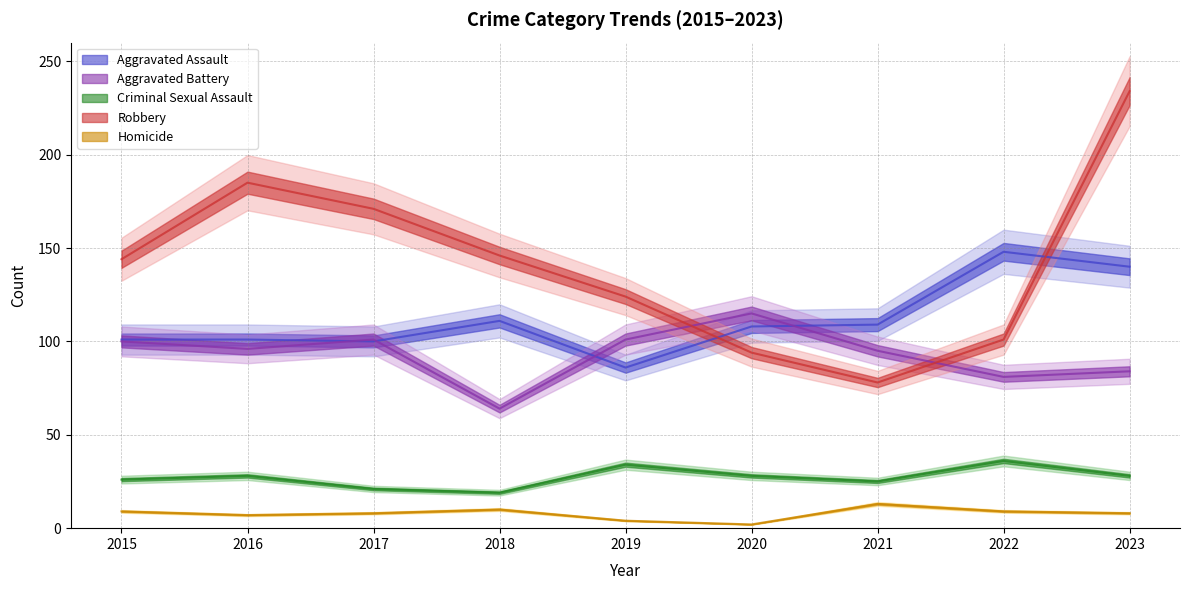

What are all the series names shown in the legend?

Aggravated Assault, Aggravated Battery, Criminal Sexual Assault, Robbery, Homicide